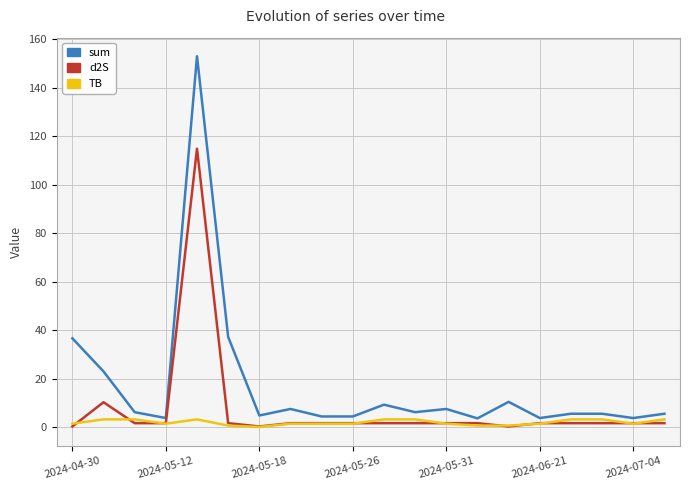

Which series has the largest range (max minus min)?

sum